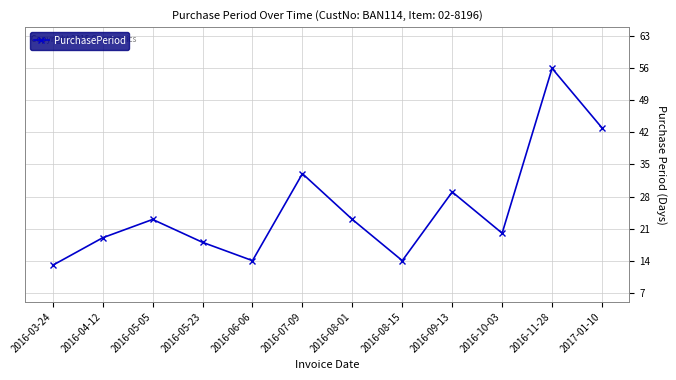

What is the value of the 5th point from the left?

14